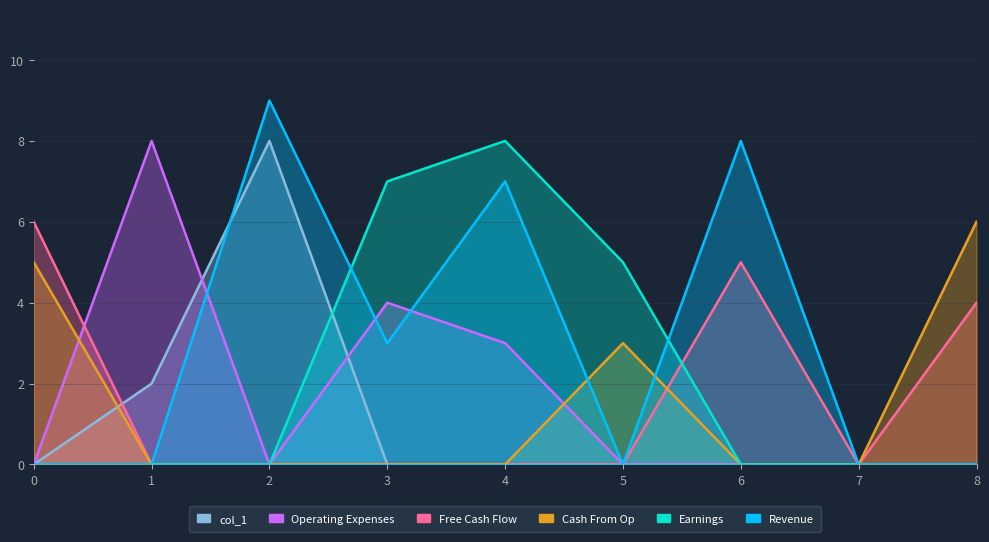

What is the difference between the second highest and second lowest values in the col_1 series?

2